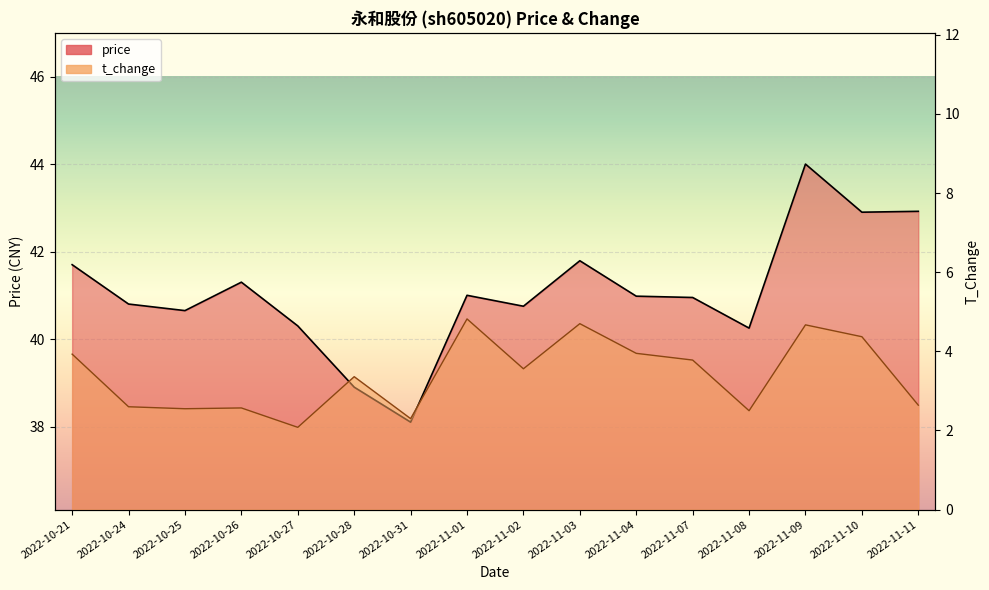

True or false: price has more than 2 interior local peaks.

True